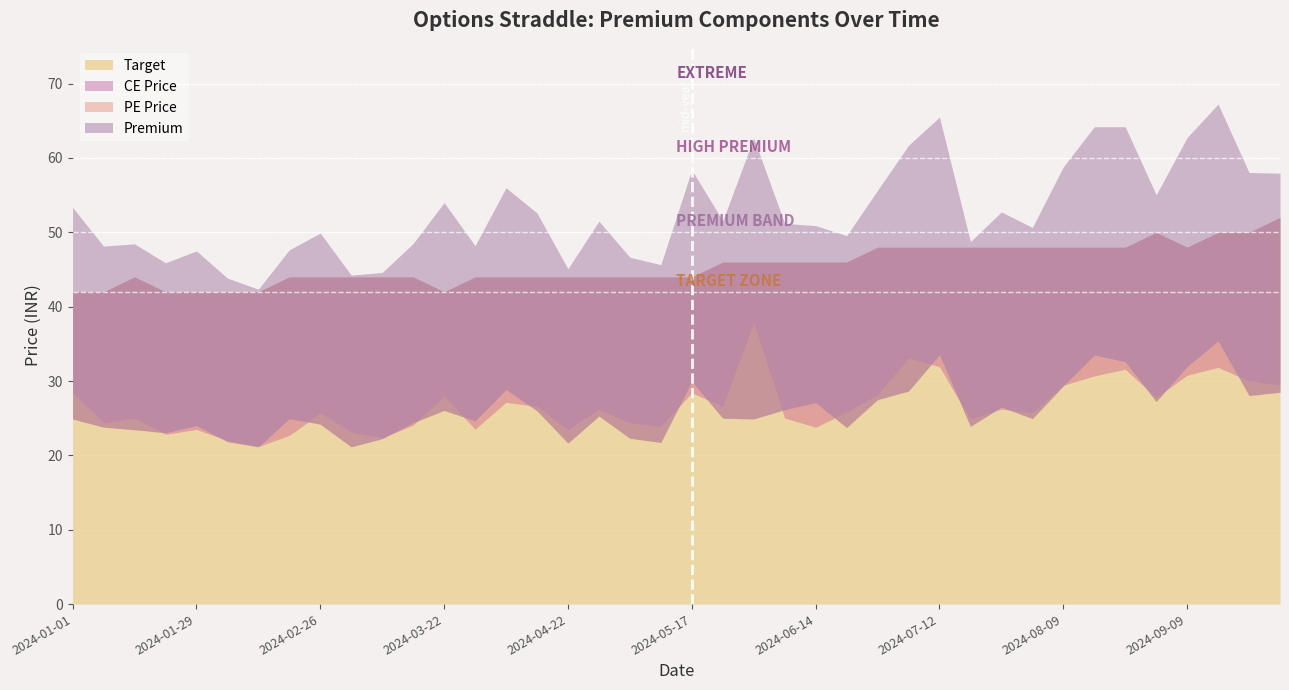

At how many categories does at least one series exceed 32?

40